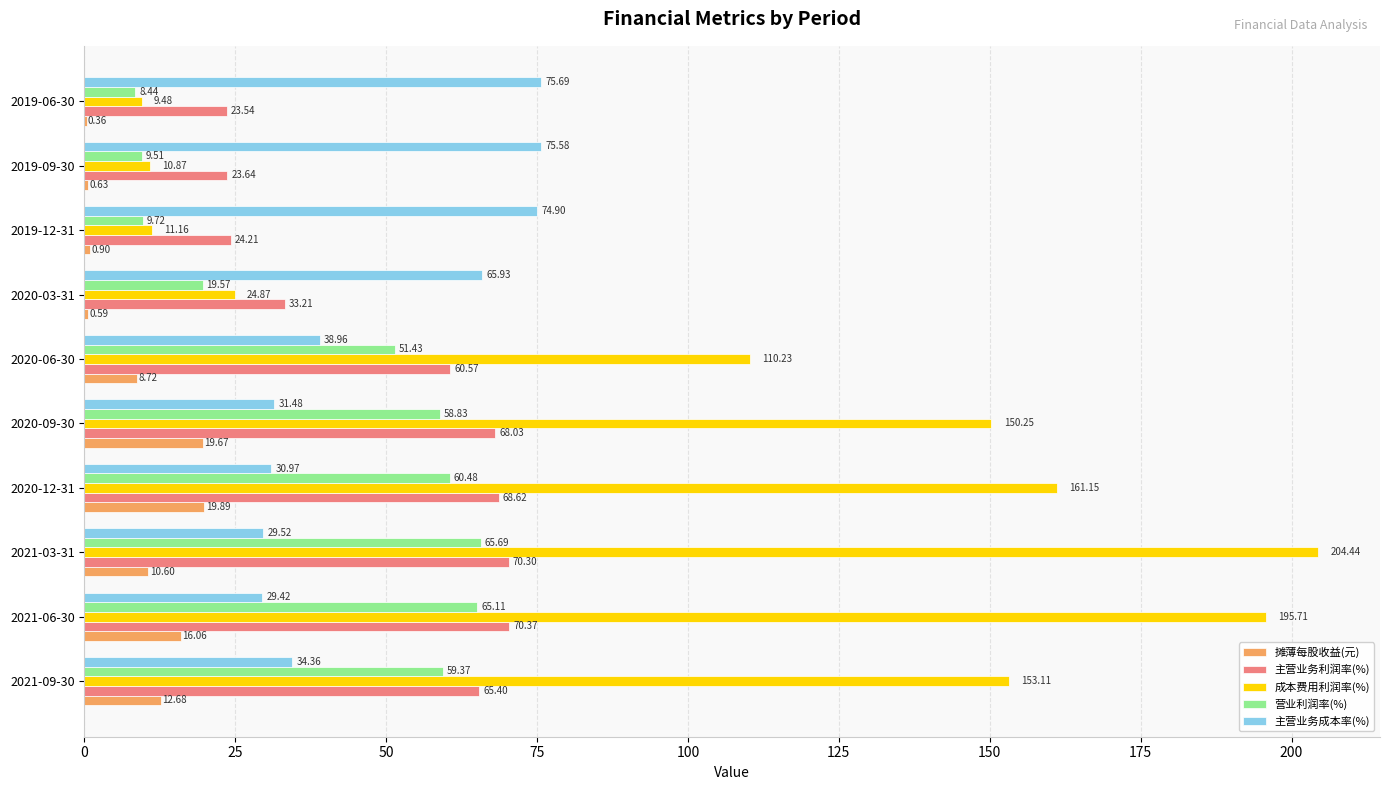

At which category is the sum across all series the highest?

2021-03-31